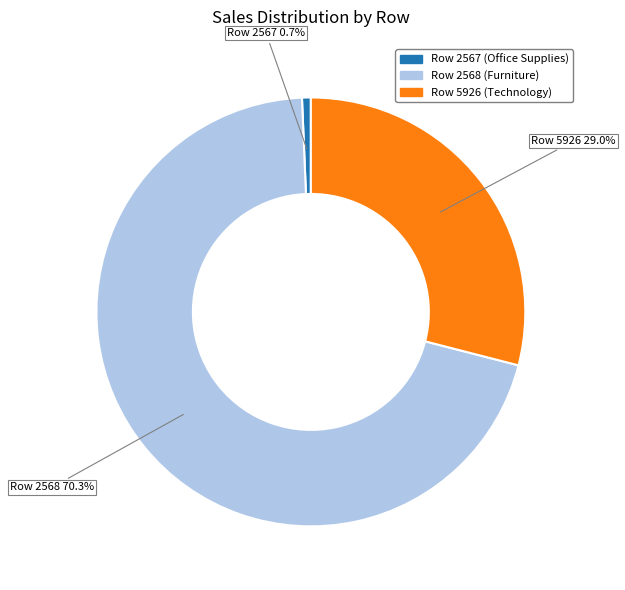

Between Row 5926 and Row 2568, which is larger?

Row 2568